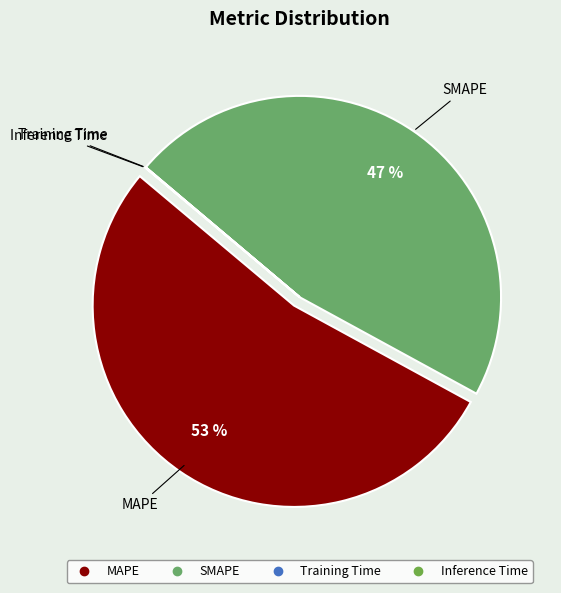

To the nearest percent, what percentage of the pie is SMAPE?

47%